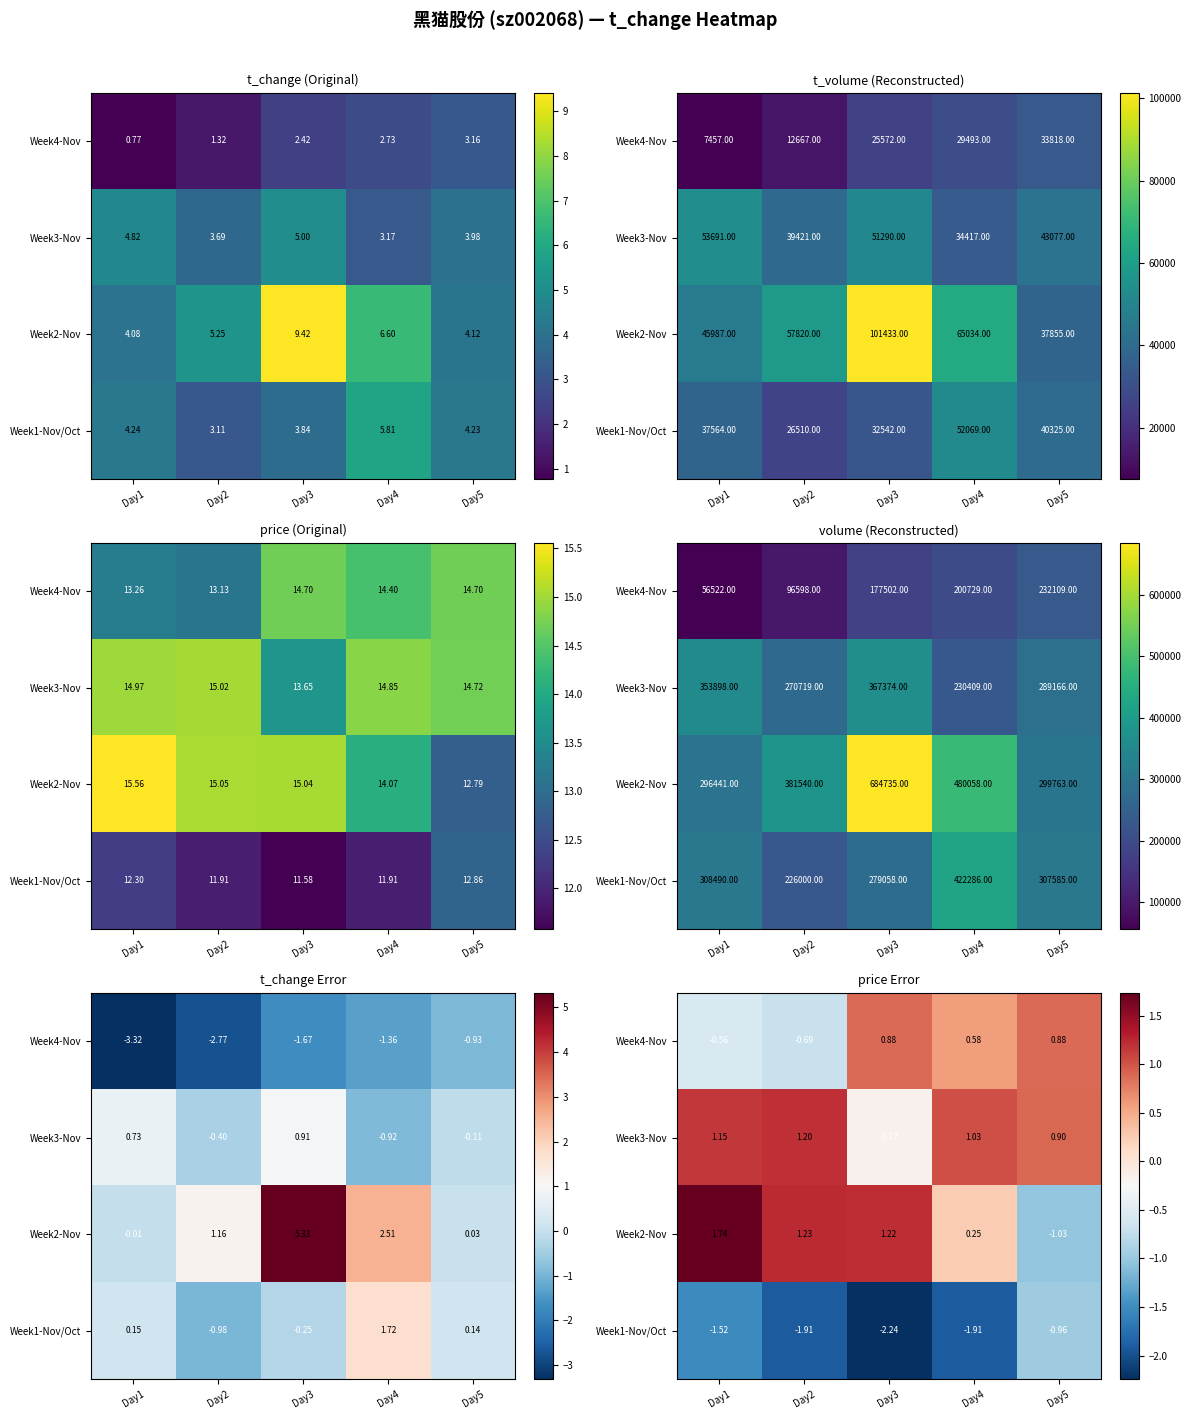

What is the difference between the Week3-Nov values at Day1 and Day3?

1.3